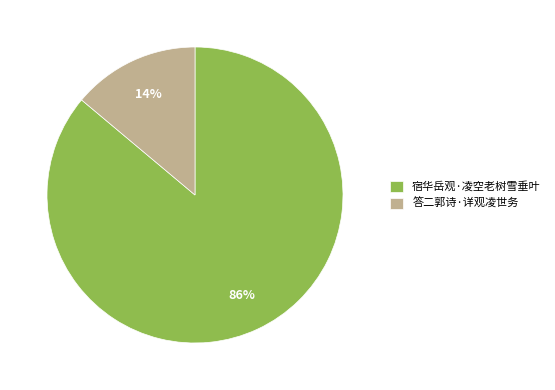

How many segments does this pie chart have?

2